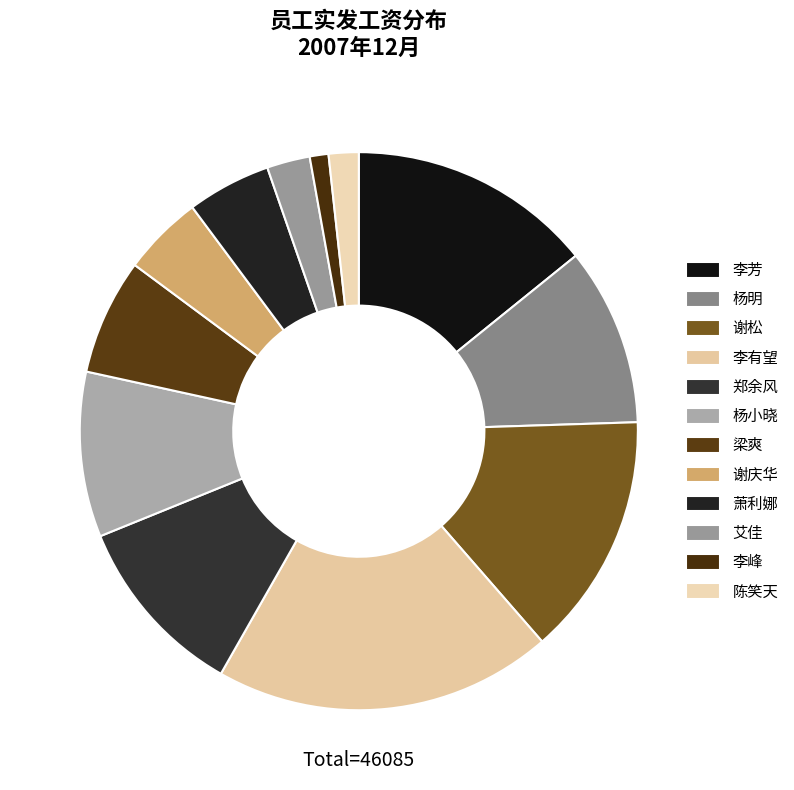

How many slices are in this pie chart?

12